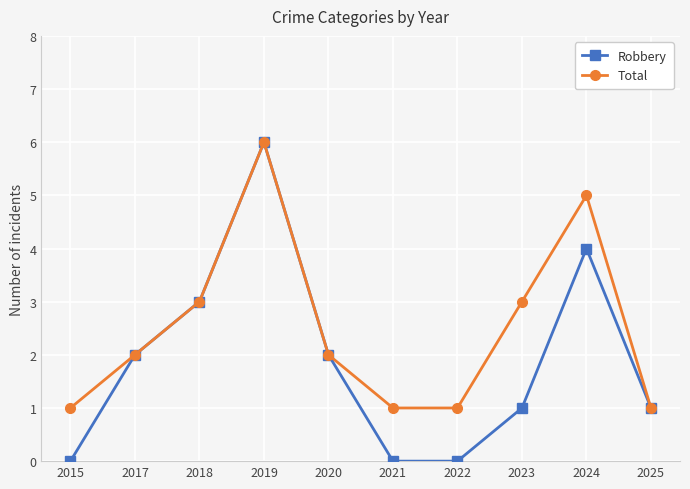

How many distinct data groups are displayed?

2